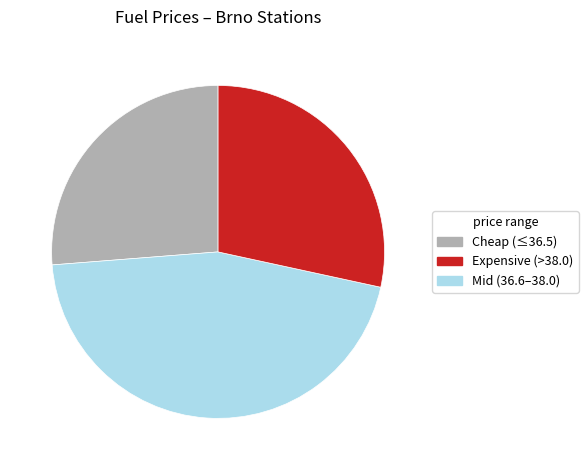

Rank the categories by value from highest to lowest.

Expensive (>38.0), Mid (36.6–38.0), Cheap (≤36.5)